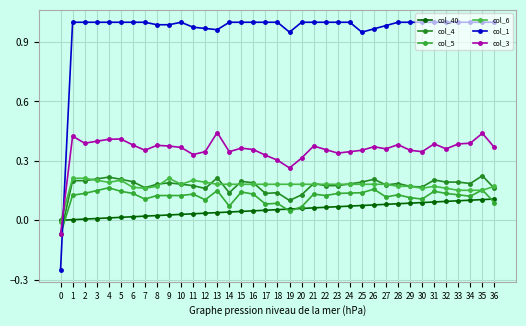

What is the spread (max minus min) of values at 15?

1.0